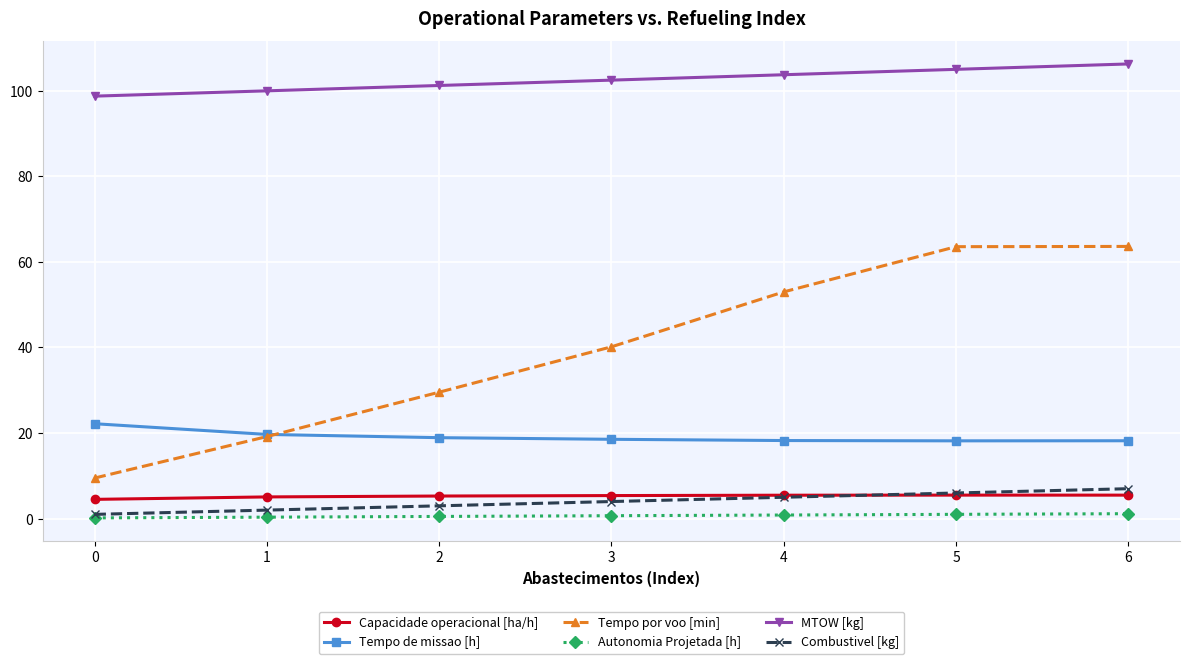

Is the value of Tempo por voo [min] at 0 greater than the value of Combustivel [kg] at 6?

Yes